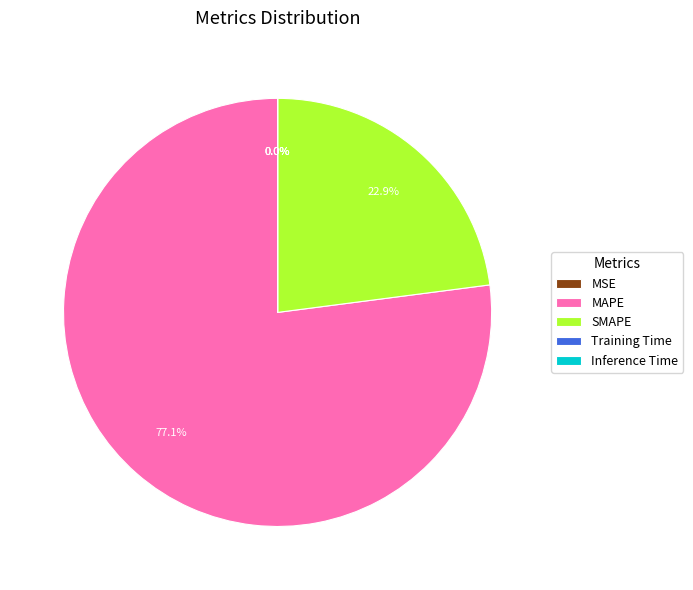

To the nearest percent, what is the difference between the MAPE and SMAPE slice percentages?

54%